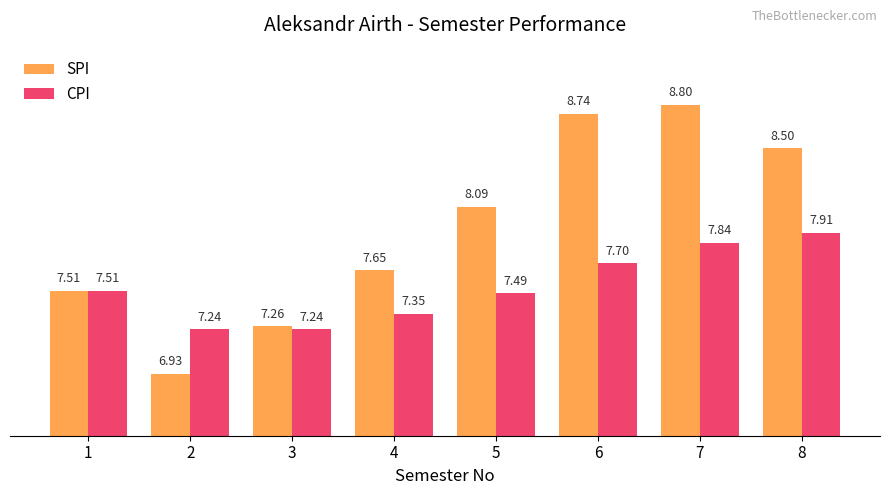

Which series has the largest total across all categories?

SPI